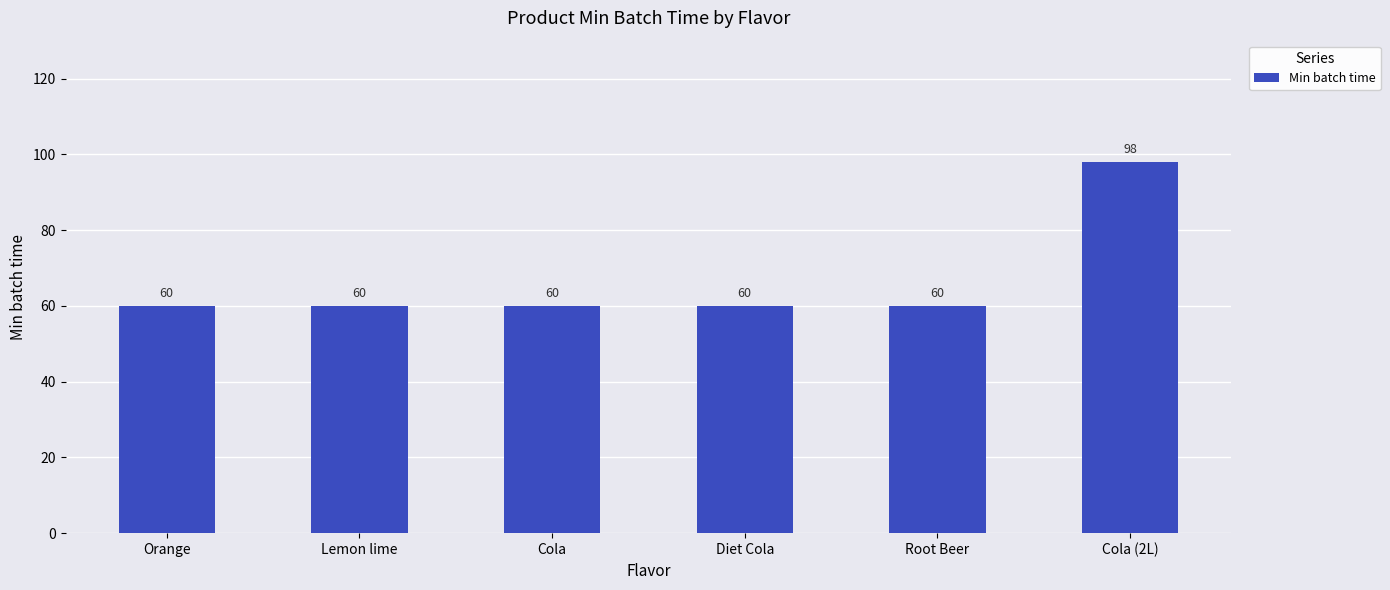

Is it true that the value at Lemon lime is 60?

True